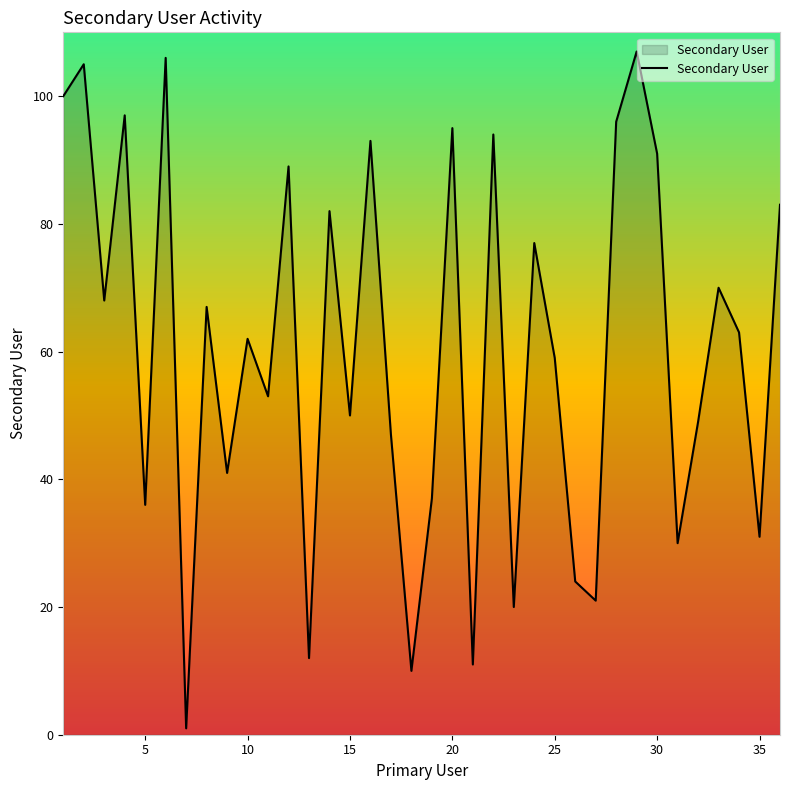

What is the greatest value displayed?

107